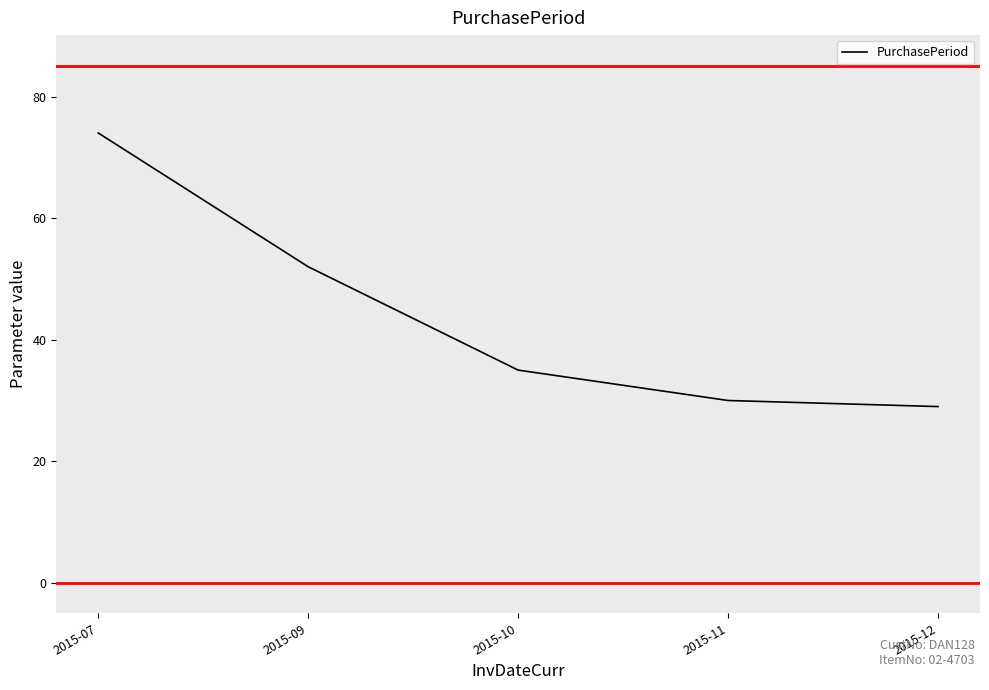

What is the difference between the maximum and minimum values?

45